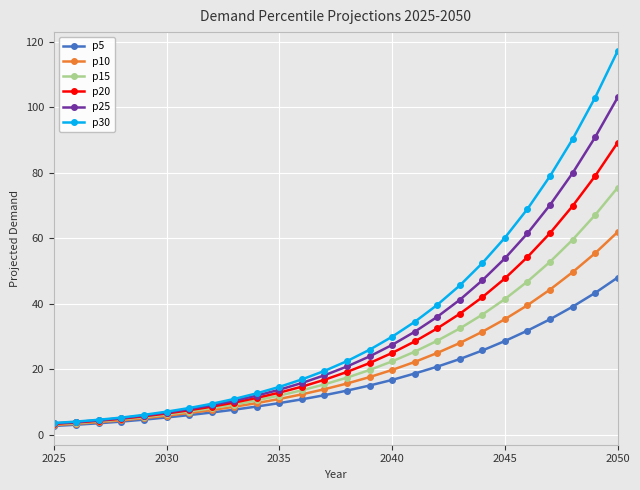

What is the value of the p5 point at the 25th from the left?

43.4